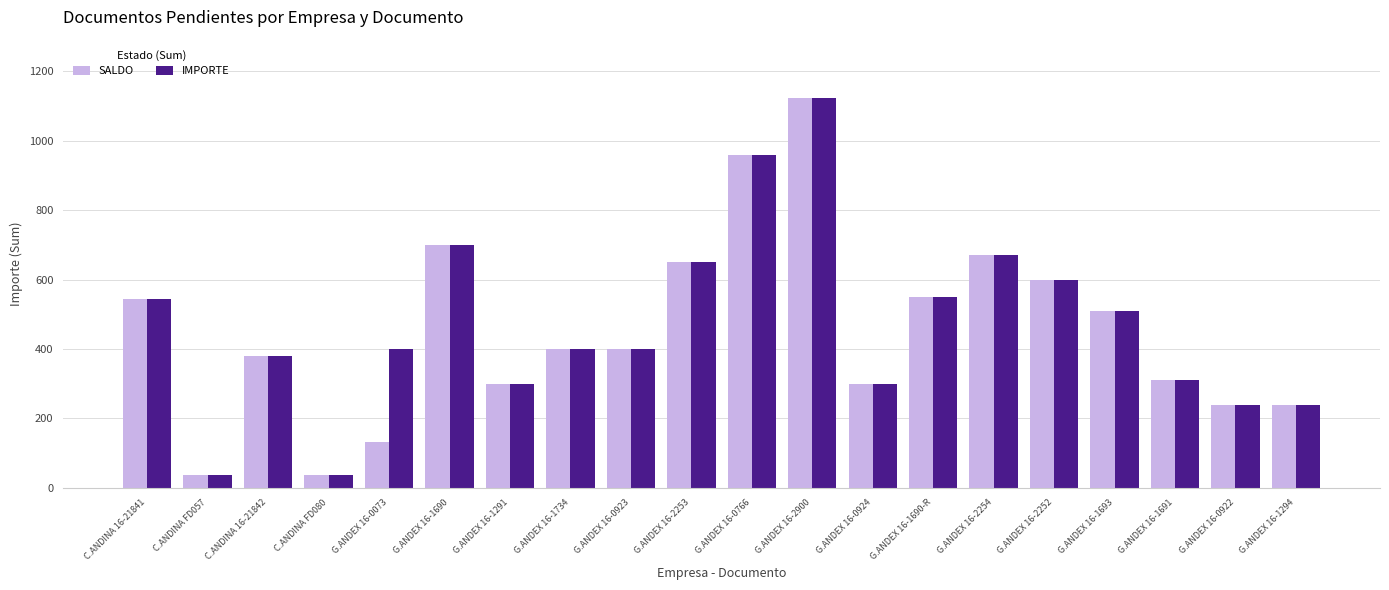

What is the difference between the highest and lowest values at G.ANDEX 16-0073?

268.3